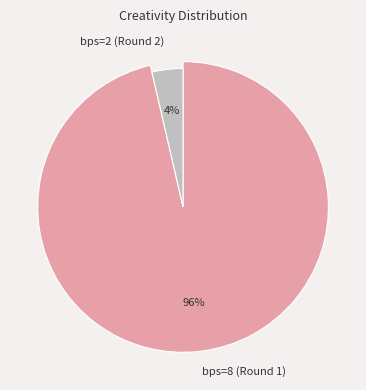

True or false: bps=8 (Round 1) accounts for 96% of the total.

True